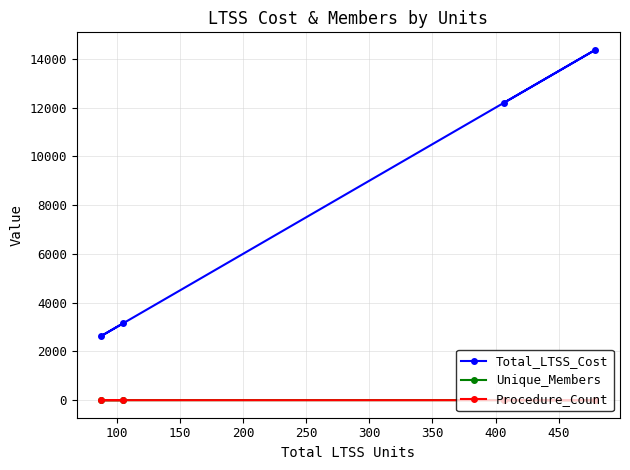

Rank the series by their maximum value, from highest to lowest.

Total_LTSS_Cost, Unique_Members, Procedure_Count